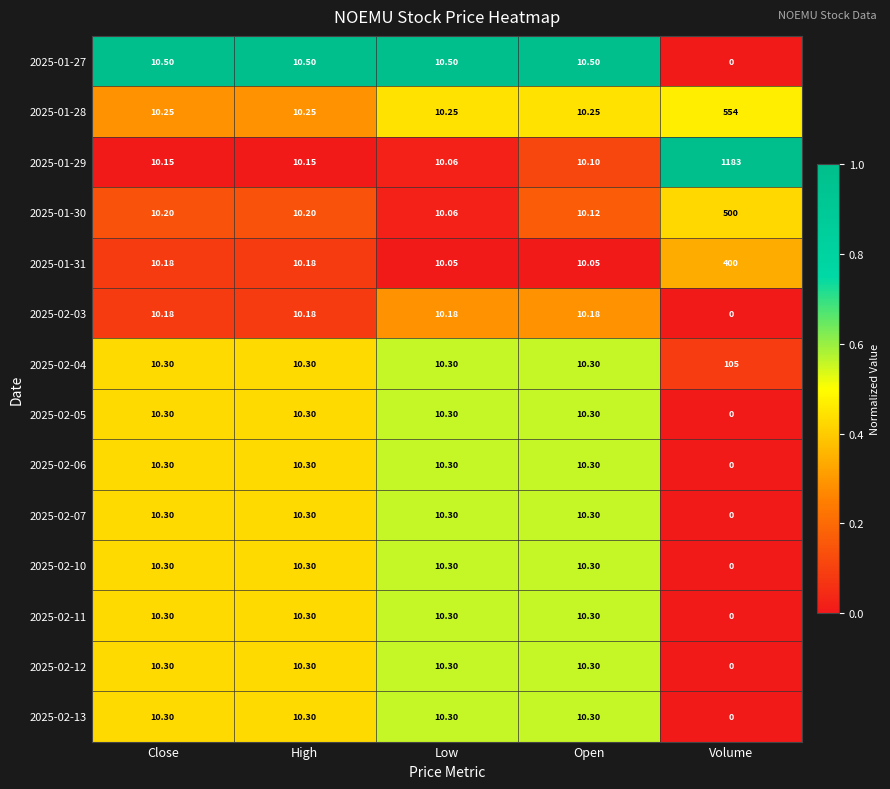

Which label corresponds to the smallest value in the chart?

Volume